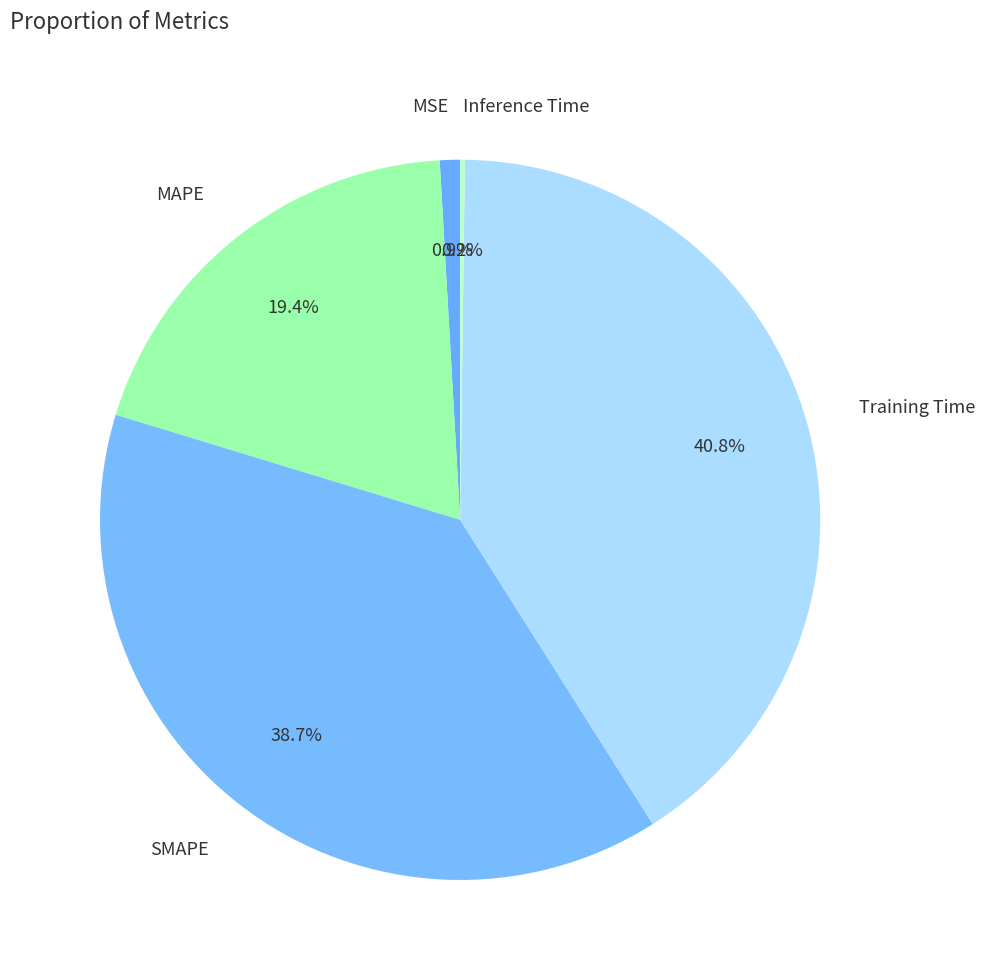

Which category has the biggest portion of the pie?

Training Time